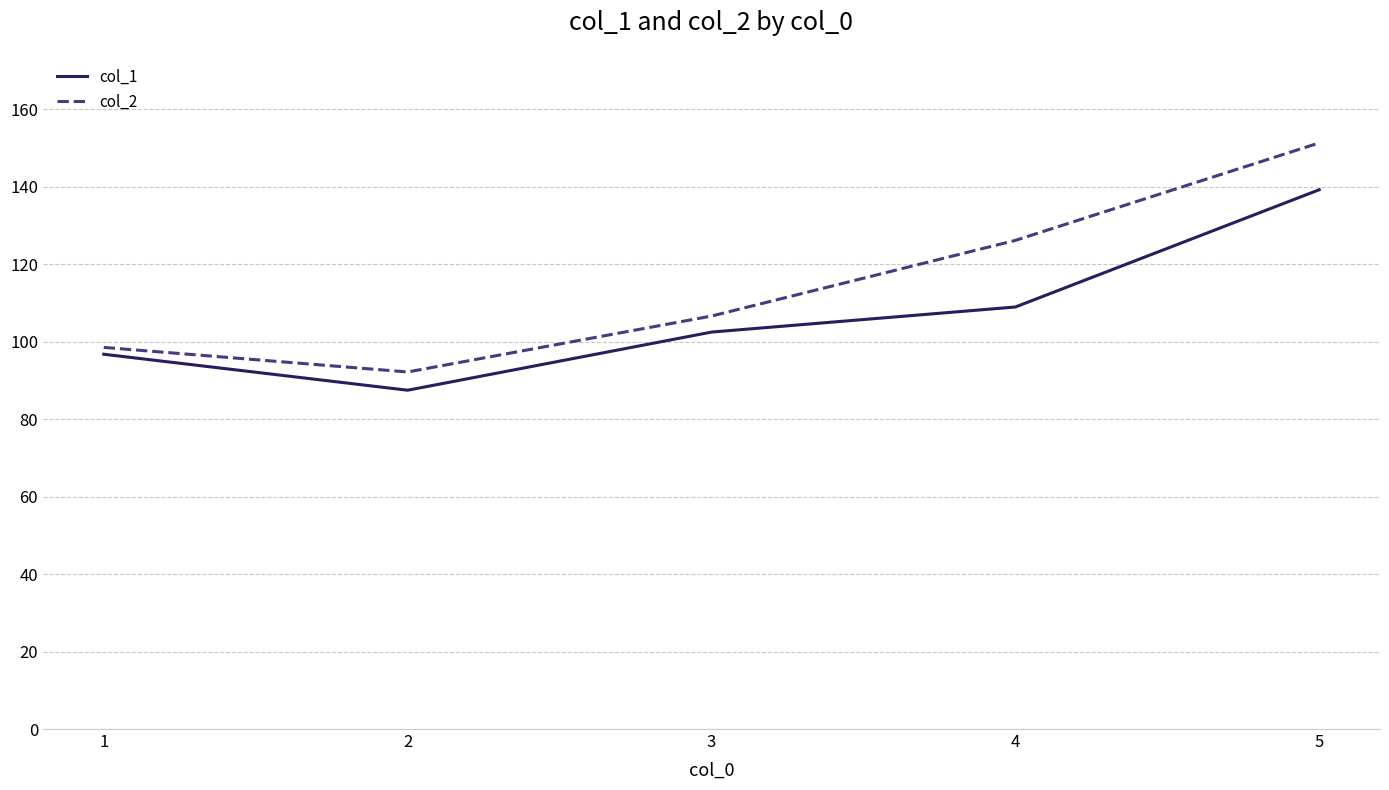

What is the difference between the col_2 values at 2 and 3?

14.4